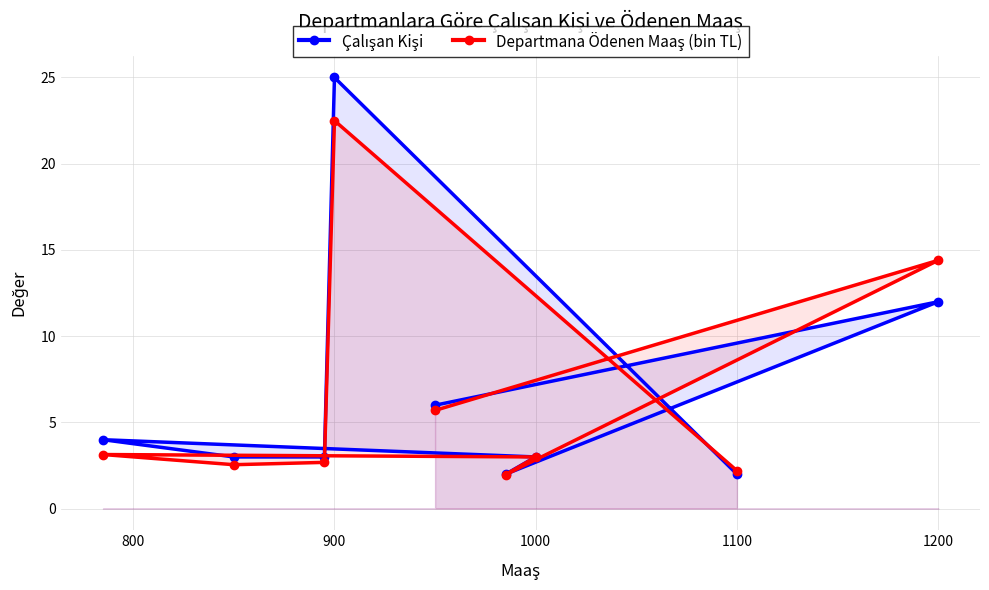

Which series has the largest range (max minus min)?

Çalışan Kişi